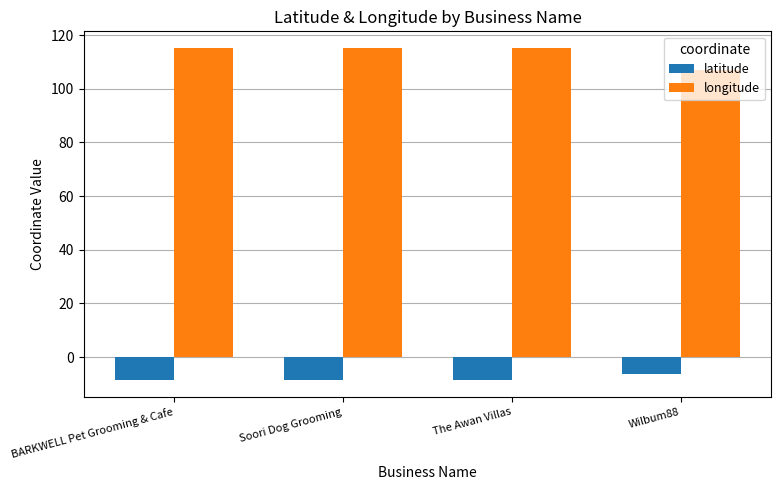

What are all the series names shown in the legend?

latitude, longitude